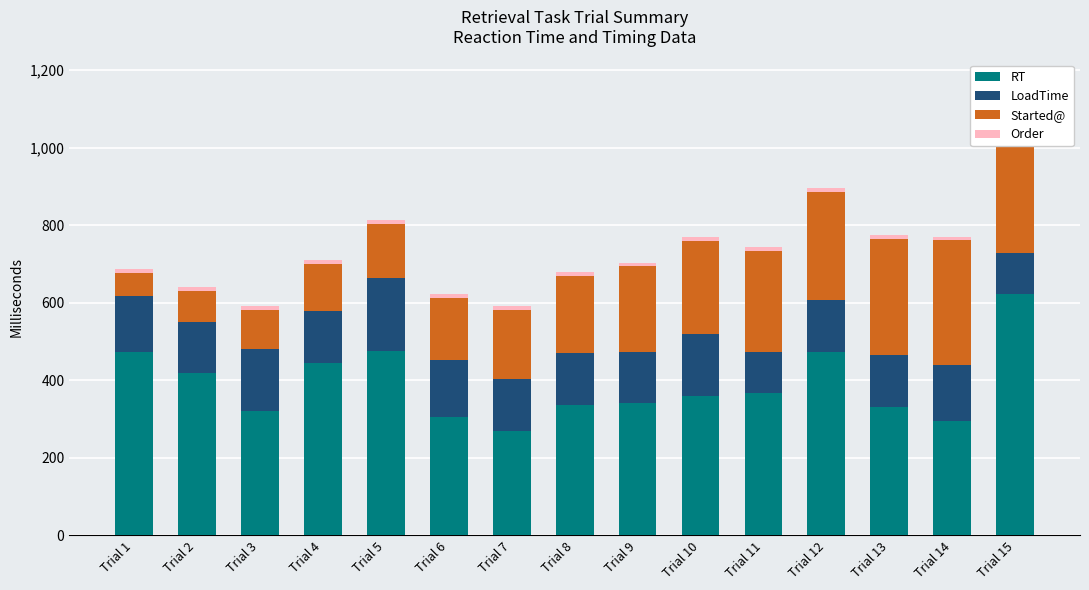

How many bars are there in total?

60